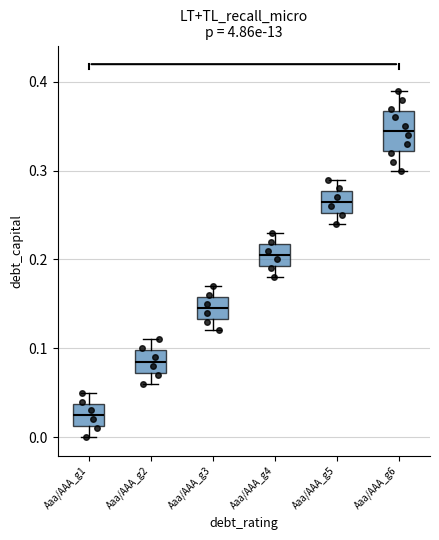

Reading left to right, read every box against the y-axis: the position of its median line, the range the box covers, and the ends of its whiskers. The values are not printed on the chart, so give them approximately, as read against the axis.

Aaa/AAA_g1: median 0.03, box 0.01 to 0.04, whiskers 0.00 to 0.05
Aaa/AAA_g2: median 0.09, box 0.07 to 0.10, whiskers 0.06 to 0.11
Aaa/AAA_g3: median 0.15, box 0.13 to 0.16, whiskers 0.12 to 0.17
Aaa/AAA_g4: median 0.21, box 0.19 to 0.22, whiskers 0.18 to 0.23
Aaa/AAA_g5: median 0.27, box 0.25 to 0.28, whiskers 0.24 to 0.29
Aaa/AAA_g6: median 0.35, box 0.32 to 0.37, whiskers 0.30 to 0.39